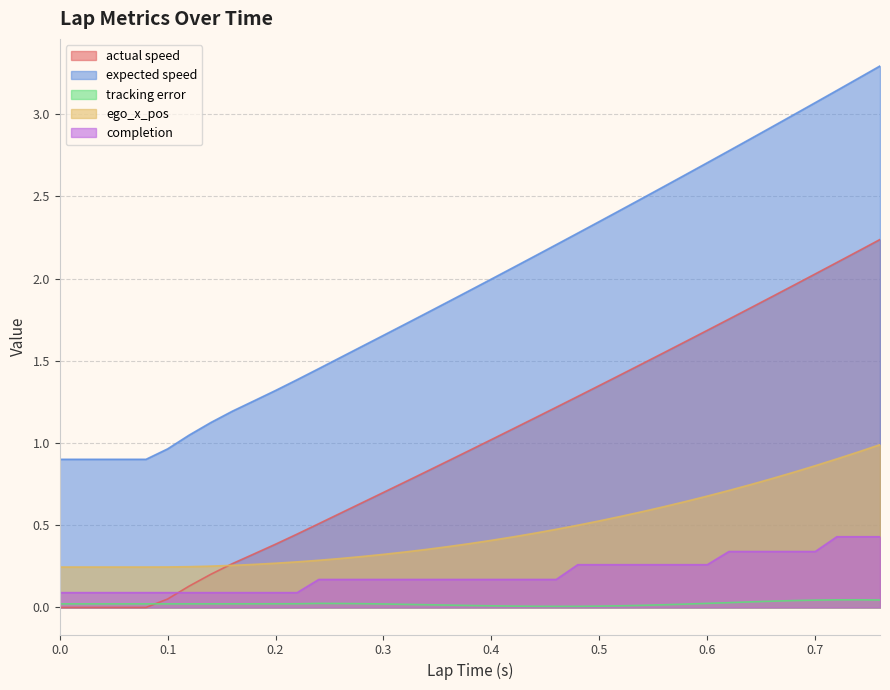

Rank the series by their maximum value, from lowest to highest.

tracking error, completion, ego_x_pos, actual speed, expected speed